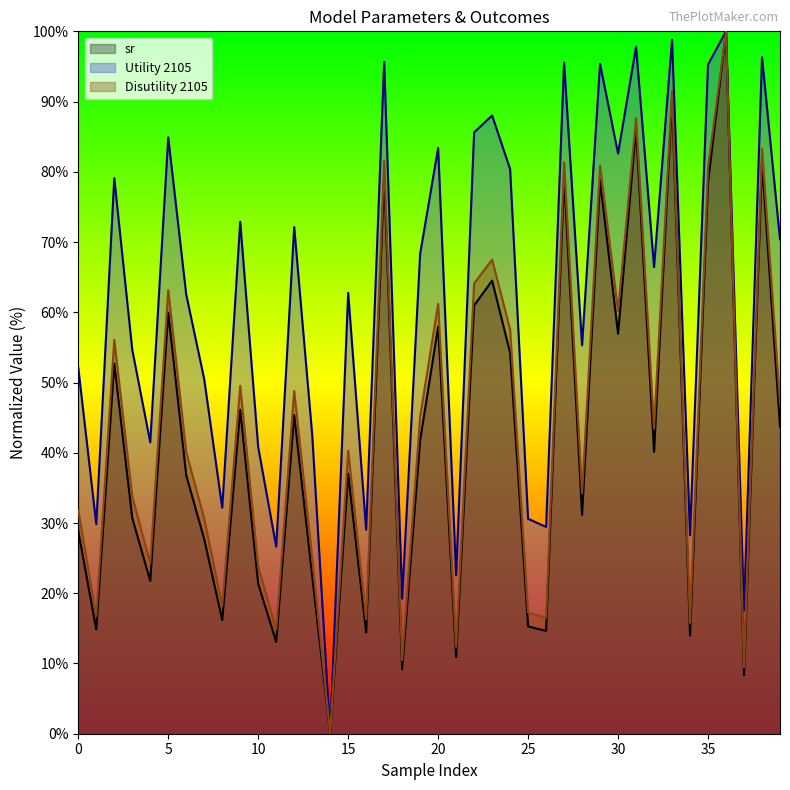

What is the spread (max minus min) of values at 3?

24.0